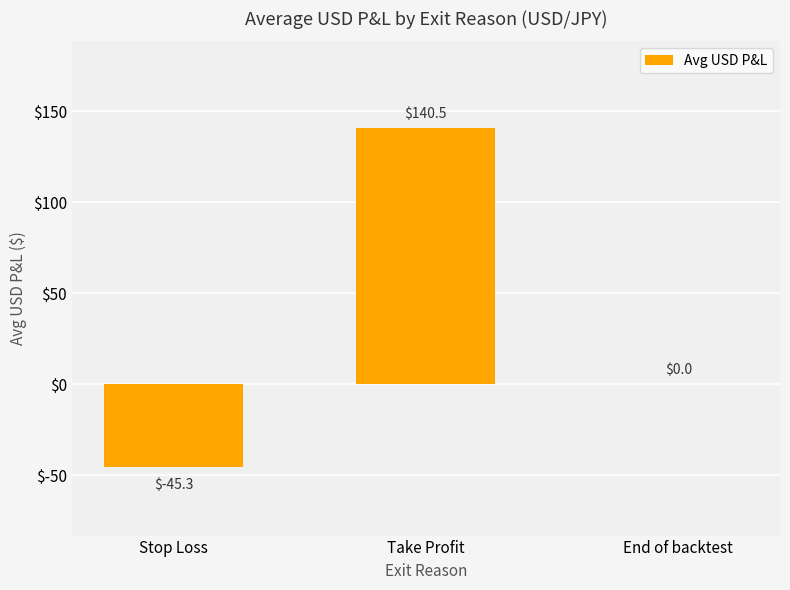

Read the value at Stop Loss.

-45.3